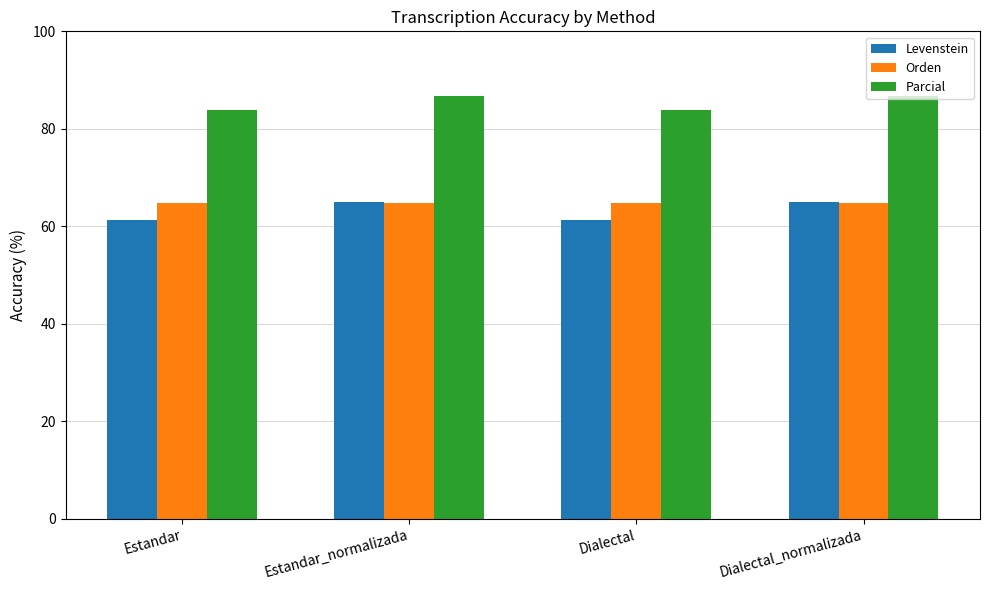

Read the Orden value at Dialectal_normalizada.

64.7